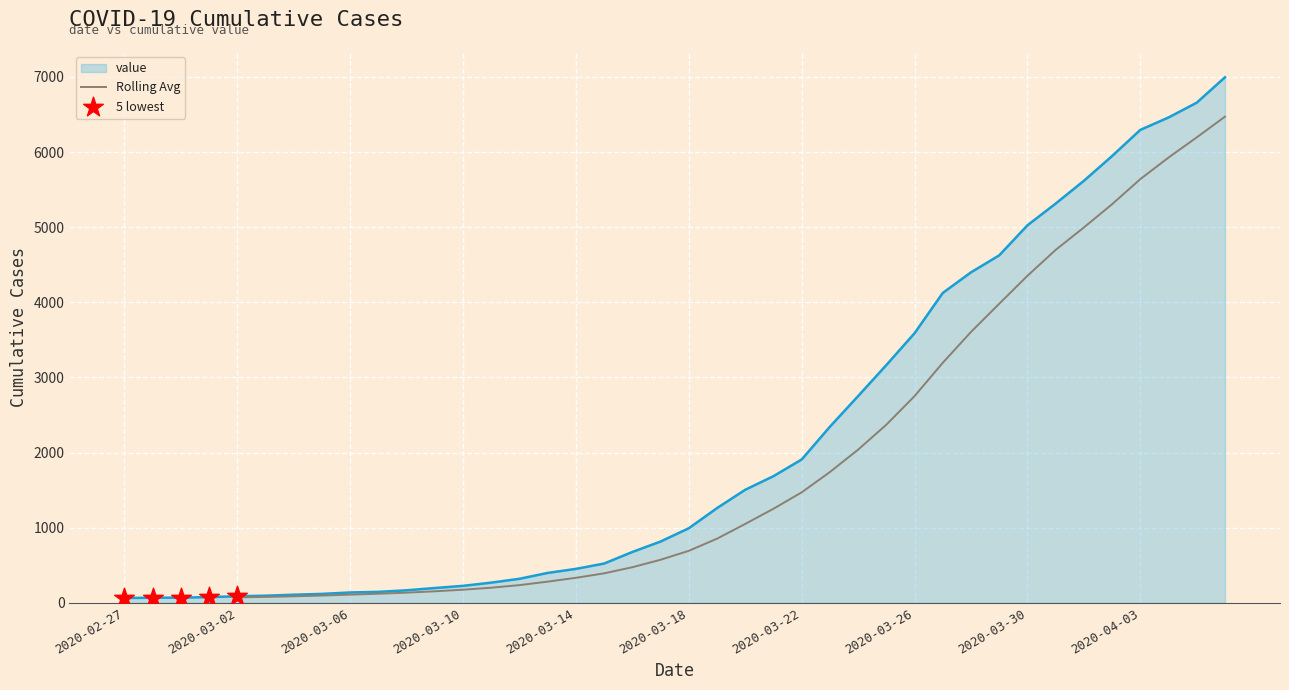

Between 2020-03-20 and 2020-02-27, which is larger?

2020-03-20